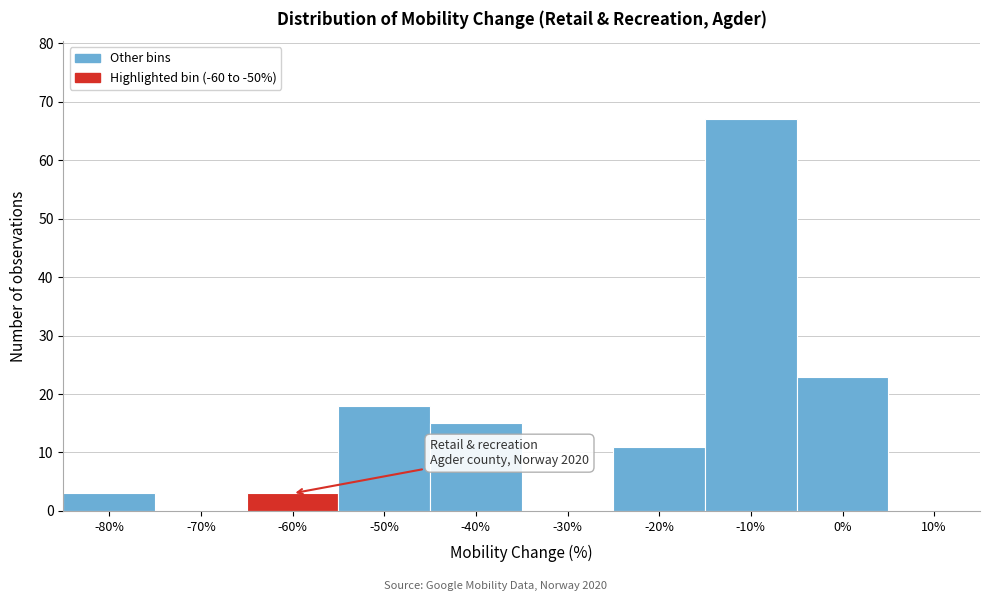

Reading right to left, what are all the values shown in this chart?

10%=0	0%=23	-10%=67	-20%=11	-30%=0	-40%=15	-50%=18	-60%=3	-70%=0	-80%=3